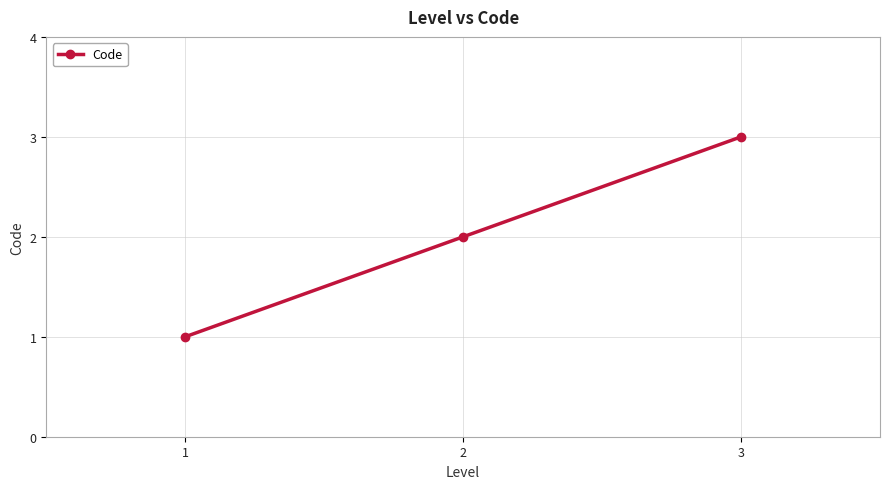

What is the average value?

2